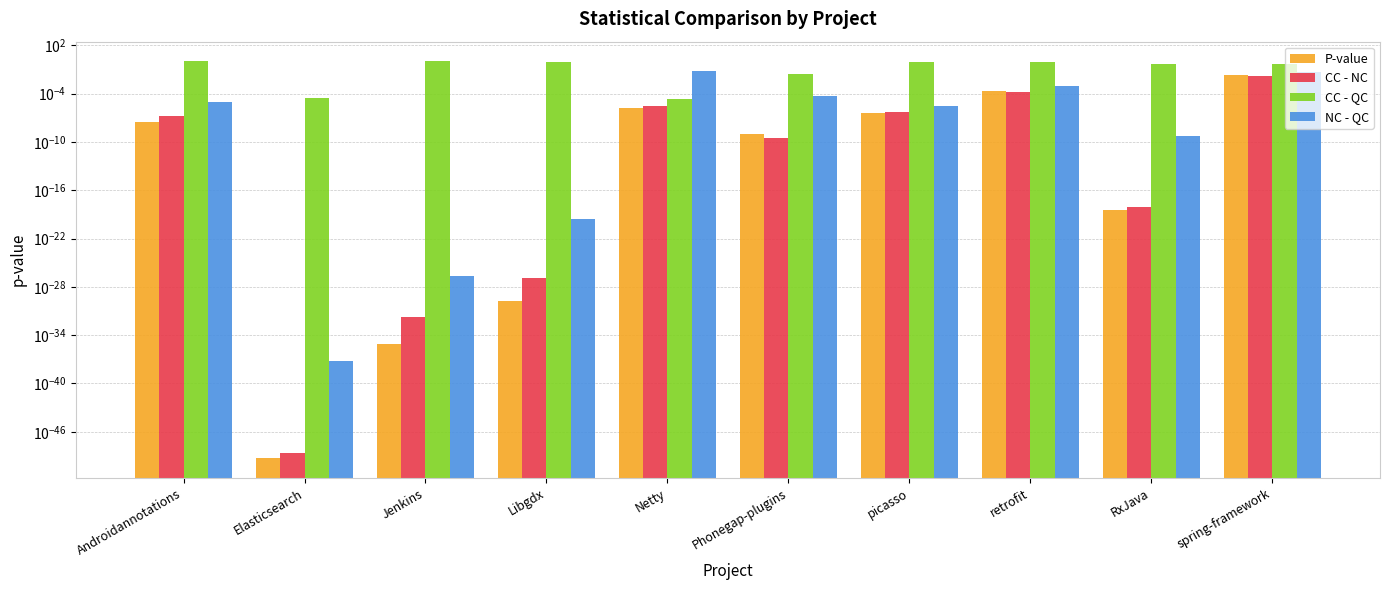

How many bars are there in each group?

4